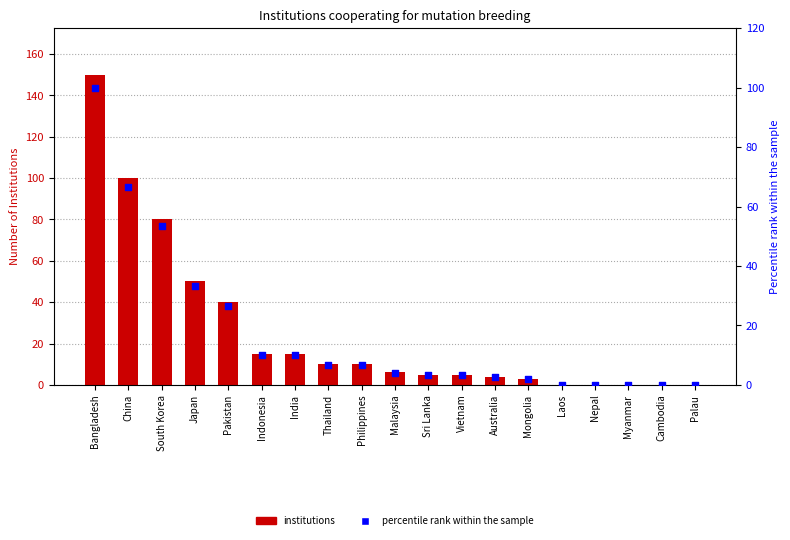

At which category is the sum across all series the highest?

Bangladesh